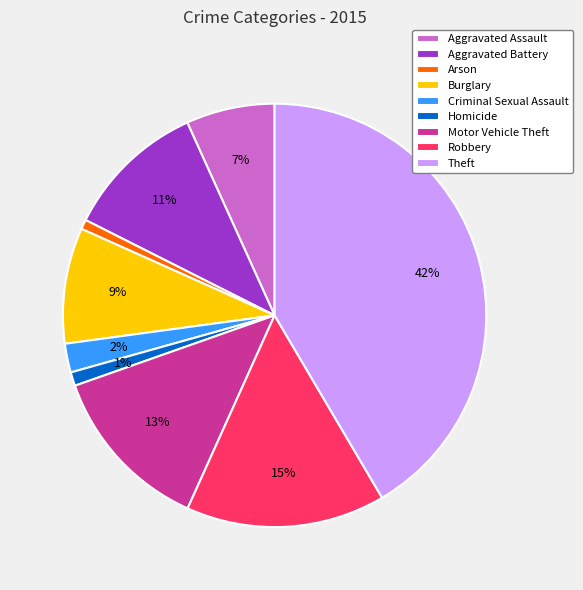

Between Aggravated Battery and Motor Vehicle Theft, which is larger?

Motor Vehicle Theft